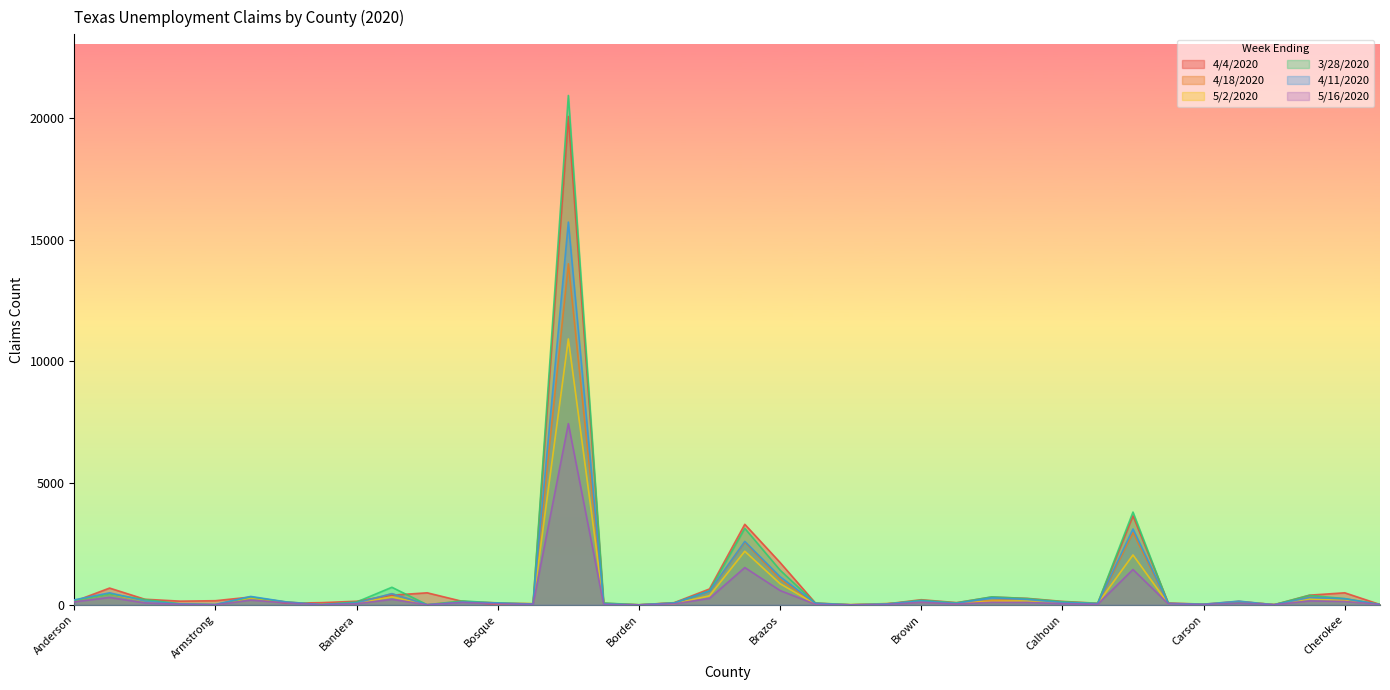

What is the label of the 36th point from the left?

Chambers